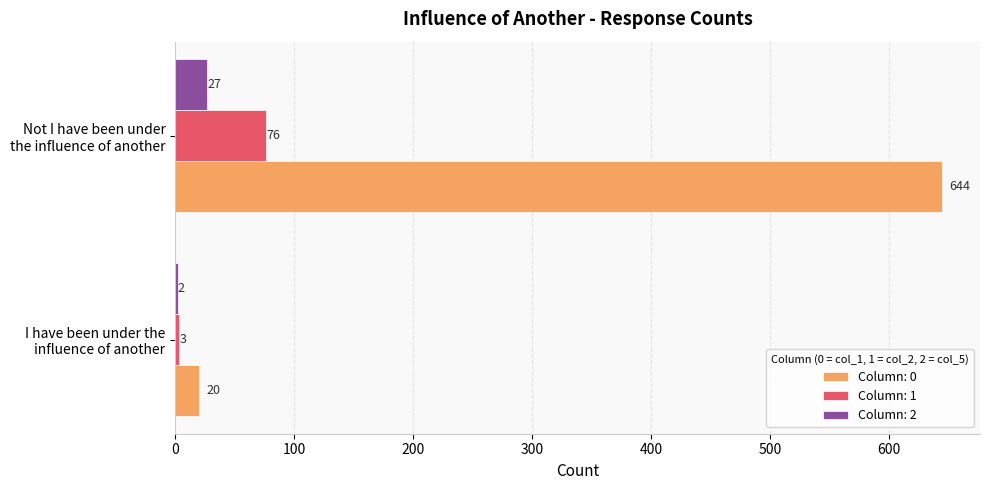

Which series has the largest total across all categories?

Column: 0